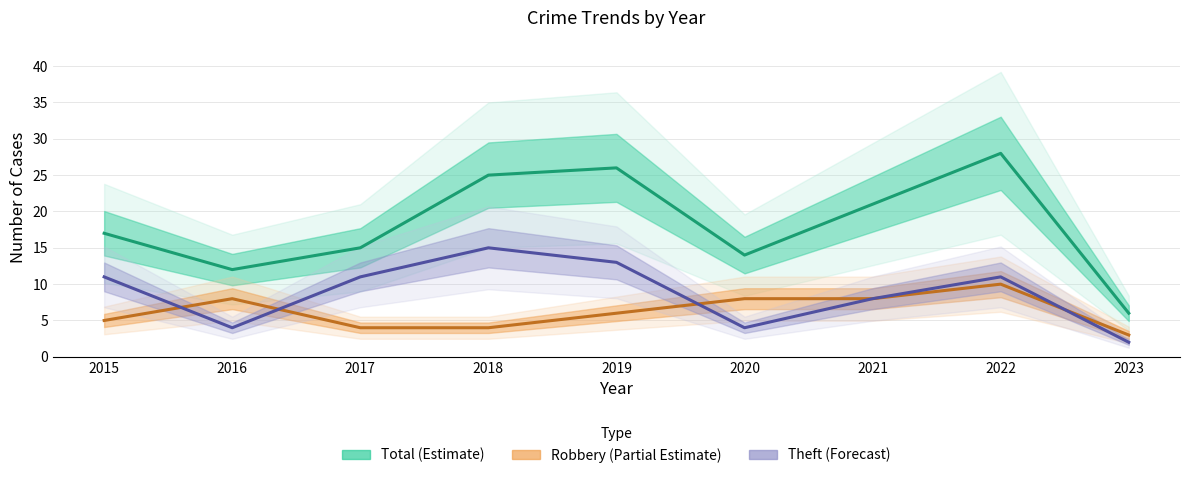

True or false: Theft (Forecast) and Total (Estimate) intersect in this chart.

False